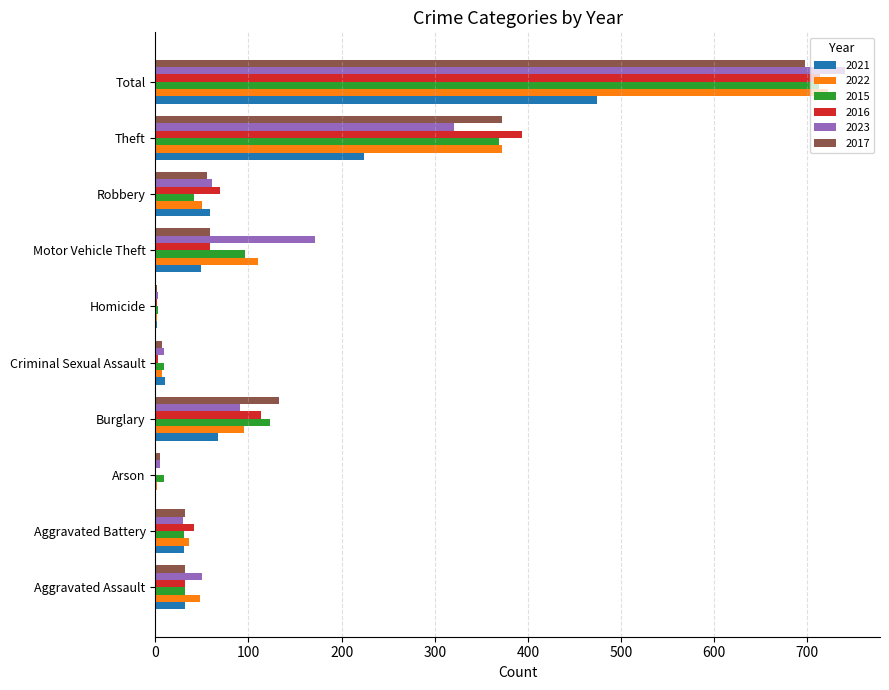

Between Aggravated Battery and Motor Vehicle Theft, which series saw the biggest shift?

2023